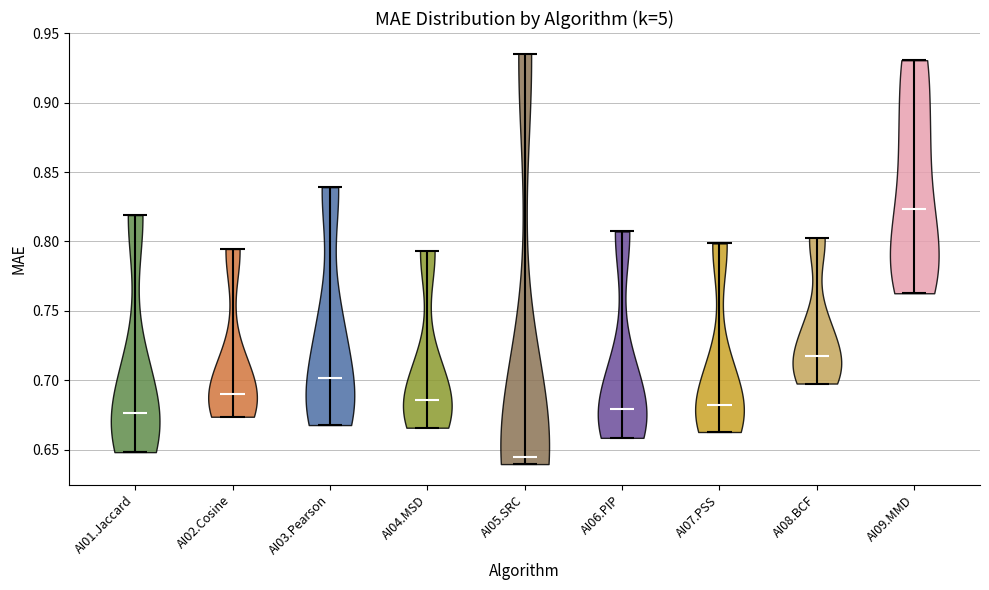

What is the highest point the violin for AI06.PIP reaches on the y-axis? The values are not printed on the chart, so give them approximately, as read against the axis.

0.805